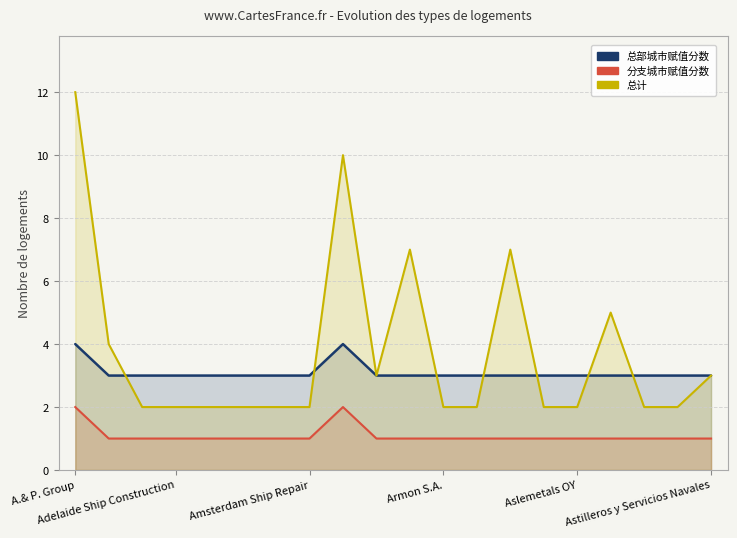

At which category does 总计 reach its first local peak?

8